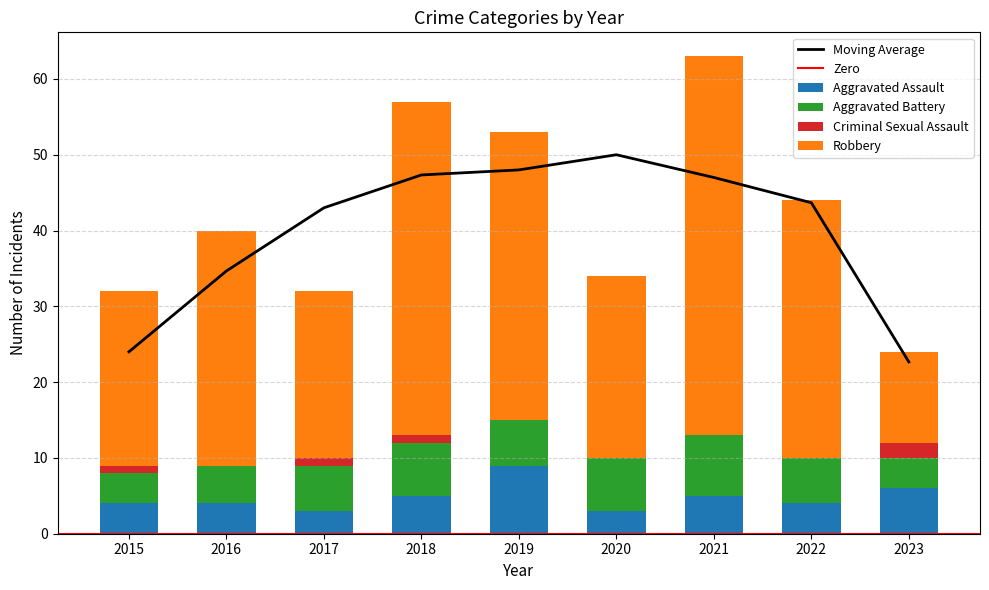

Which has a higher value, 2015 or 2022?

2015